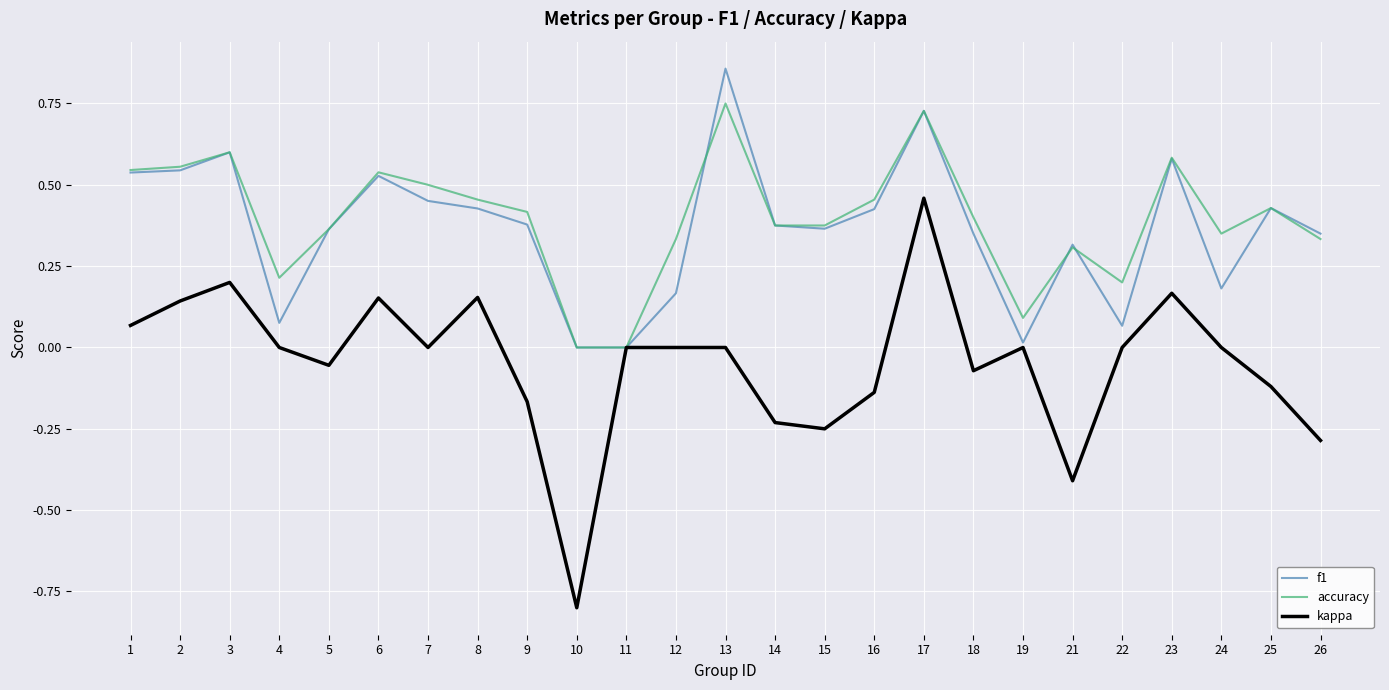

What is the smallest value displayed?

-0.8